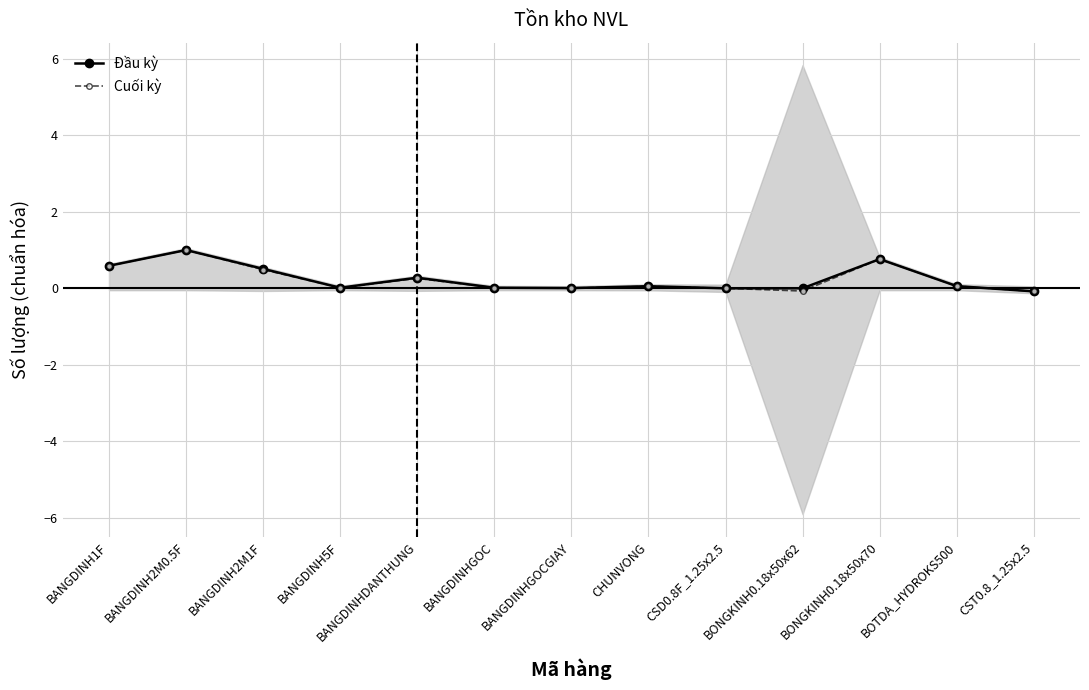

At which label is Cuối kỳ closest to 0?

CSD0.8F_1.25x2.5